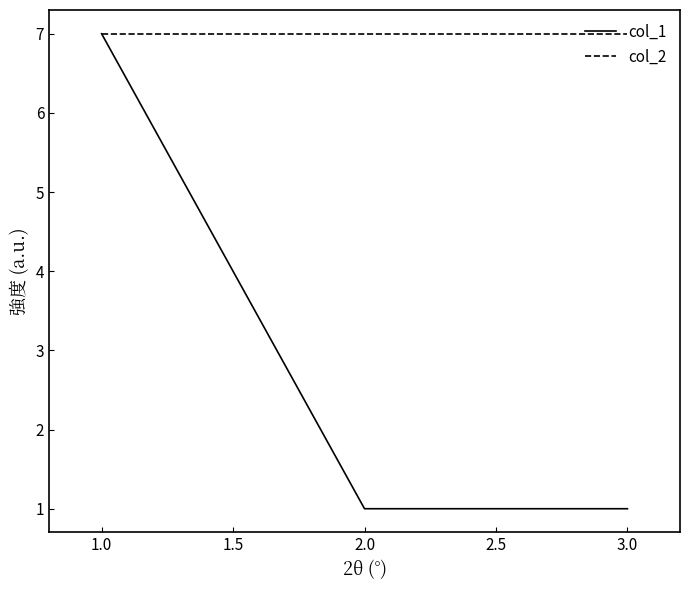

Rank the series by their average value, from lowest to highest.

col_1, col_2